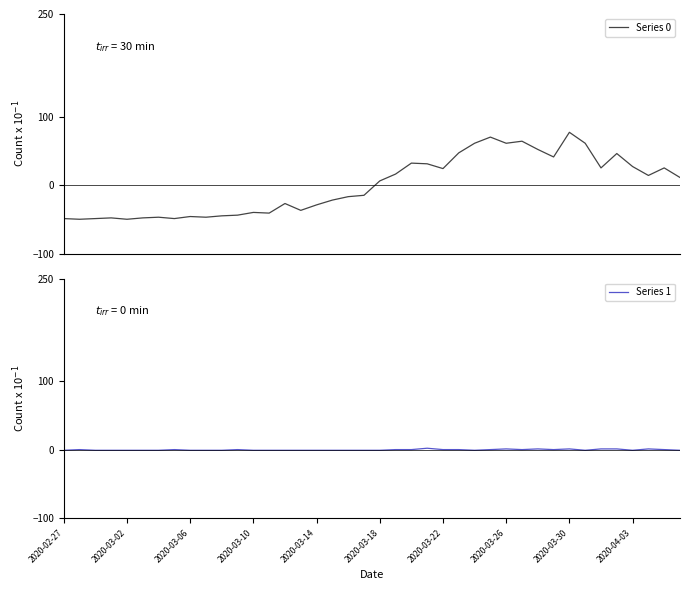

After their last crossing, which series has the higher values: Series 0 or Series 1?

Series 0